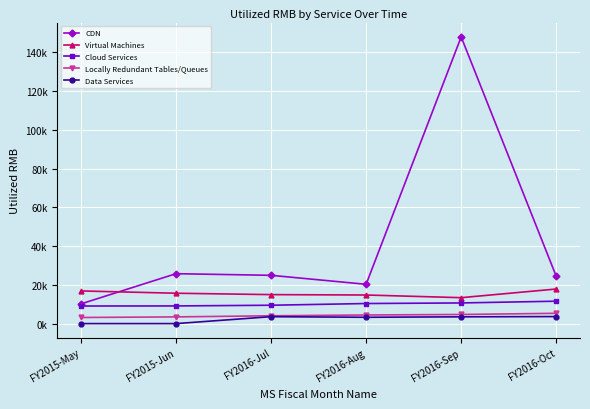

Reading right to left, list all the values displayed in this chart.

CDN: 24427.7	148019.2	20287.9	24930.4	25768.6	10169.9
Virtual Machines: 17853.9	13385.3	14763.2	14963.2	15678.1	16863.0
Cloud Services: 11567.9	10665.2	10364.8	9481.8	9121.2	9078.1
Locally Redundant Tables/Queues: 5321.0	4705.4	4448.5	4038.2	3464.8	3158.3
Data Services: 3630.9	3499.5	3268.1	3570.0	0.0	0.0